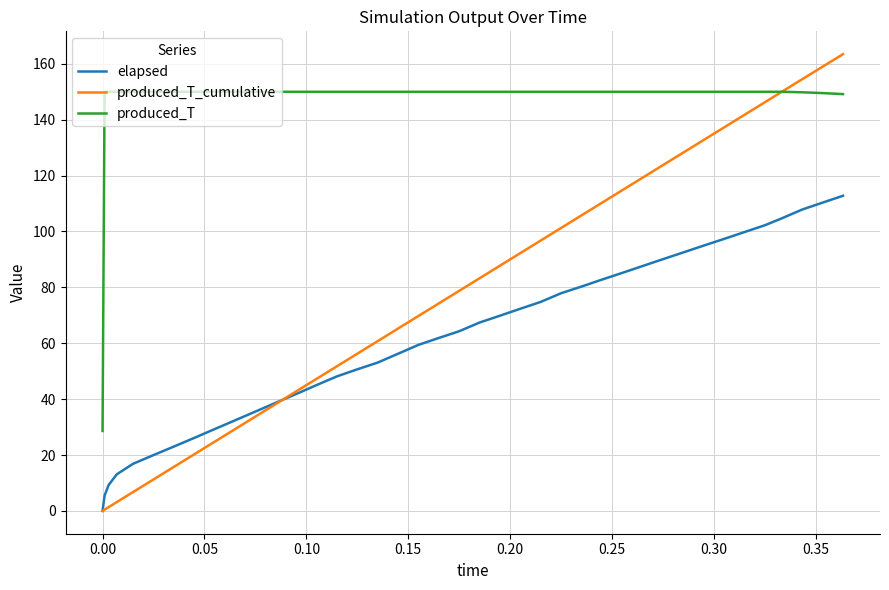

What are all the series names shown in the legend?

elapsed, produced_T_cumulative, produced_T